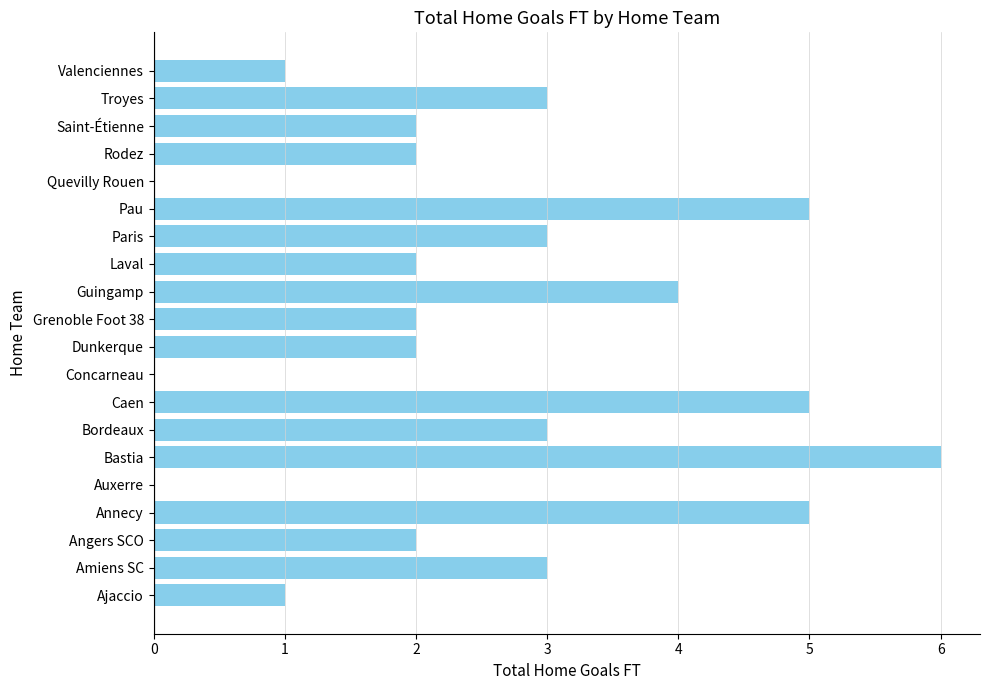

Between Valenciennes and Quevilly Rouen, which is larger?

Valenciennes